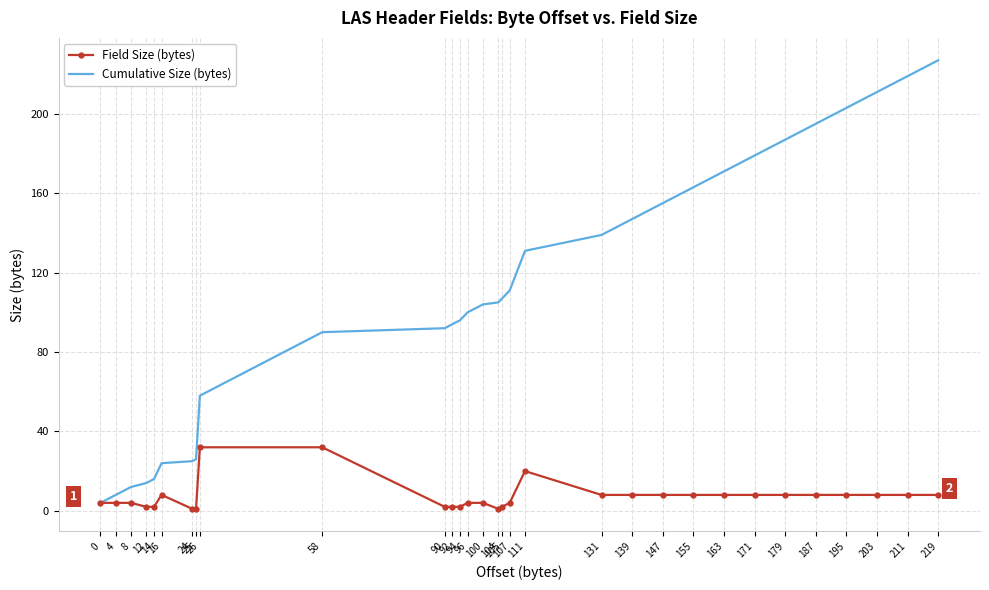

Reading right to left, list all the values displayed in this chart.

Field Size (bytes): 8	8	8	8	8	8	8	8	8	8	8	8	20	4	2	1	4	4	2	2	2	32	32	1	1	8	2	2	4	4	4
Cumulative Size (bytes): 227	219	211	203	195	187	179	171	163	155	147	139	131	111	107	105	104	100	96	94	92	90	58	26	25	24	16	14	12	8	4